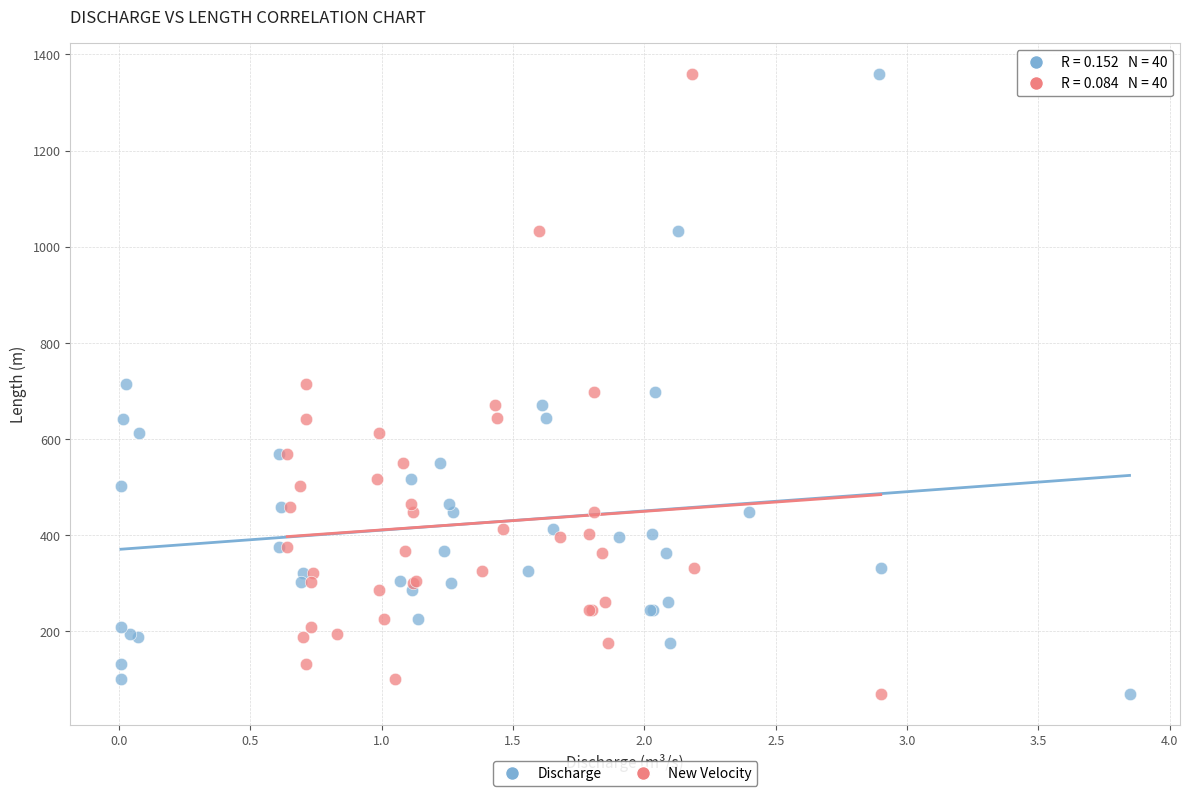

What are all the series names shown in the legend?

Discharge, New Velocity